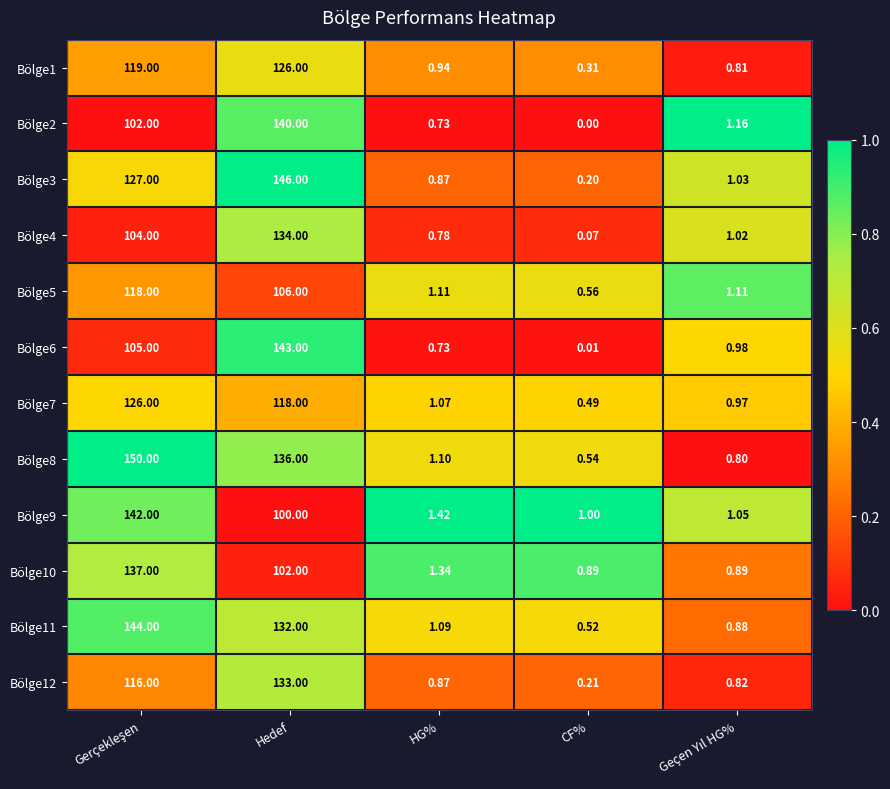

At which category is the sum across all series the highest?

Hedef